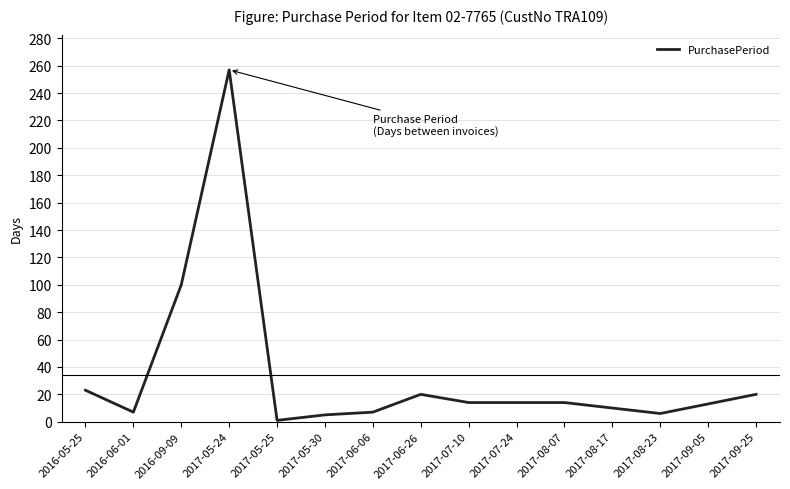

What is the sum of the values at 2017-08-07 and 2017-09-05?

27